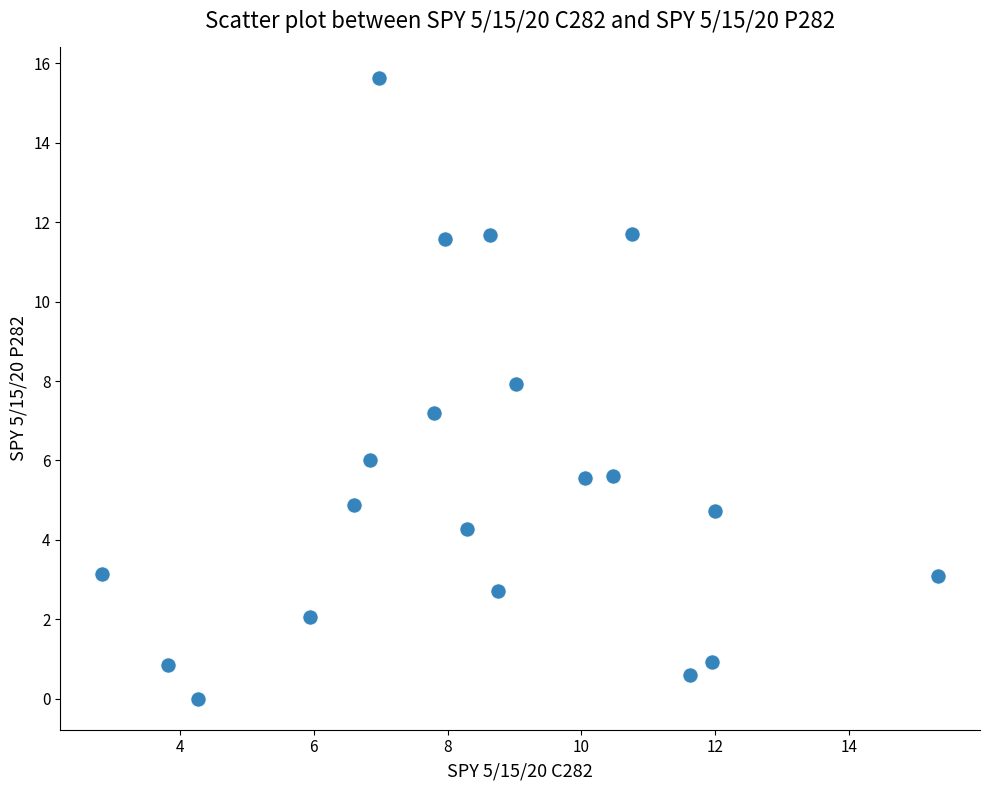

What Y value in the scatter plot is closest to 7?

7.2